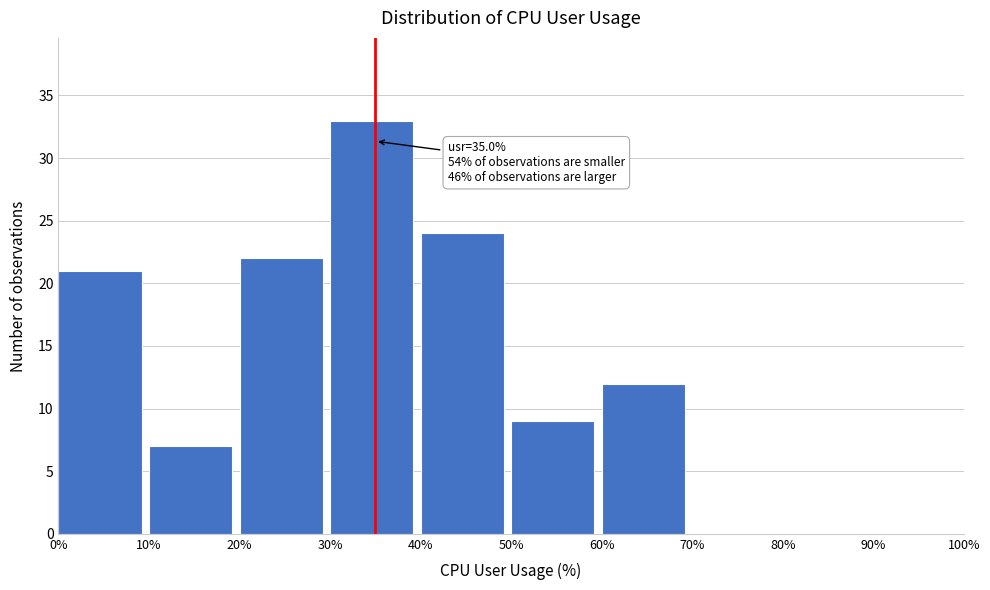

Which range on the x-axis has the tallest bar?

30% to 40%